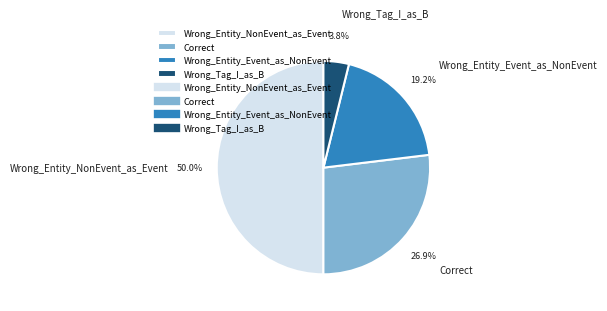

What percentage is the Wrong_Entity_Event_as_NonEvent slice, to the nearest percent?

19%